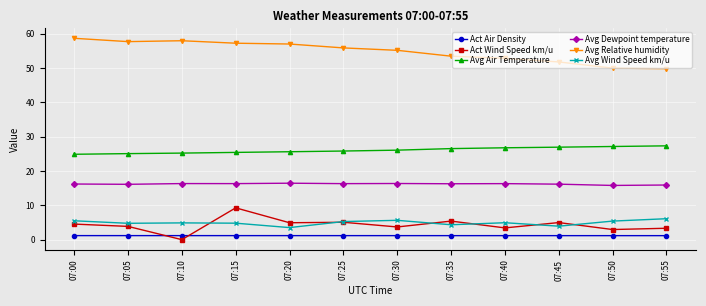

True or false: Act Wind Speed km/u and Avg Relative humidity cross at least once.

False